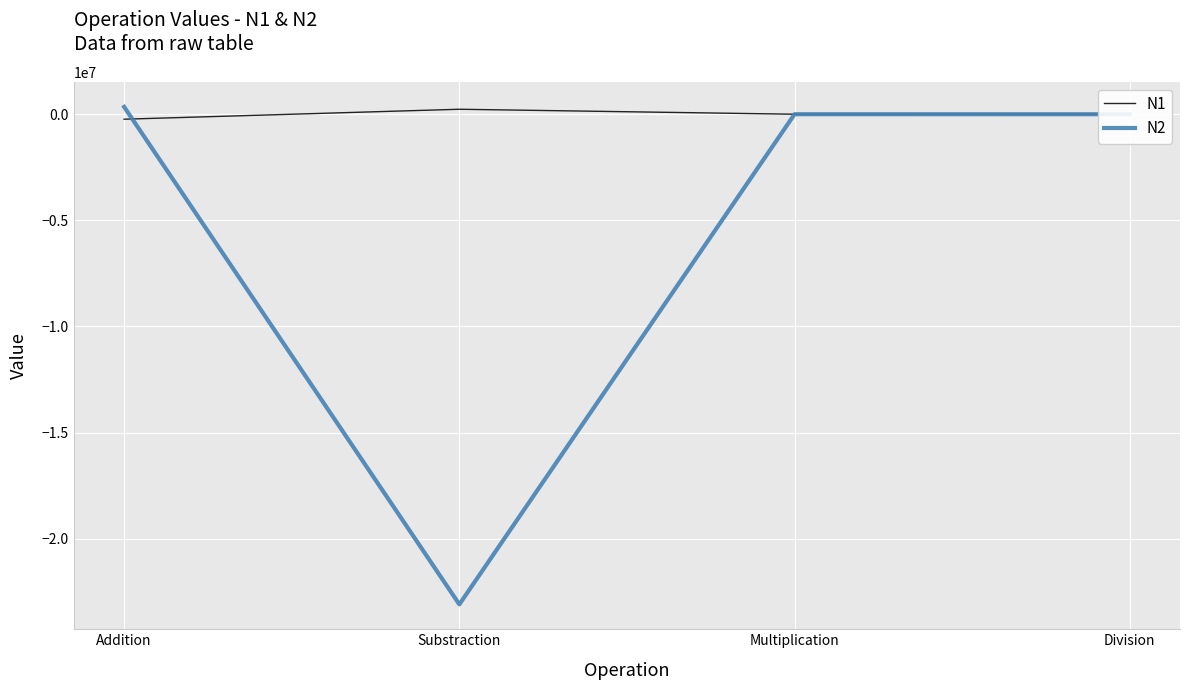

How many distinct data groups are displayed?

2